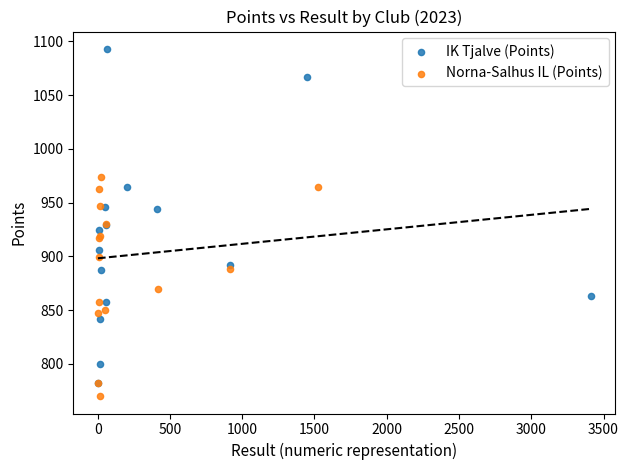

Which series reaches the maximum Y coordinate?

IK Tjalve (Points)